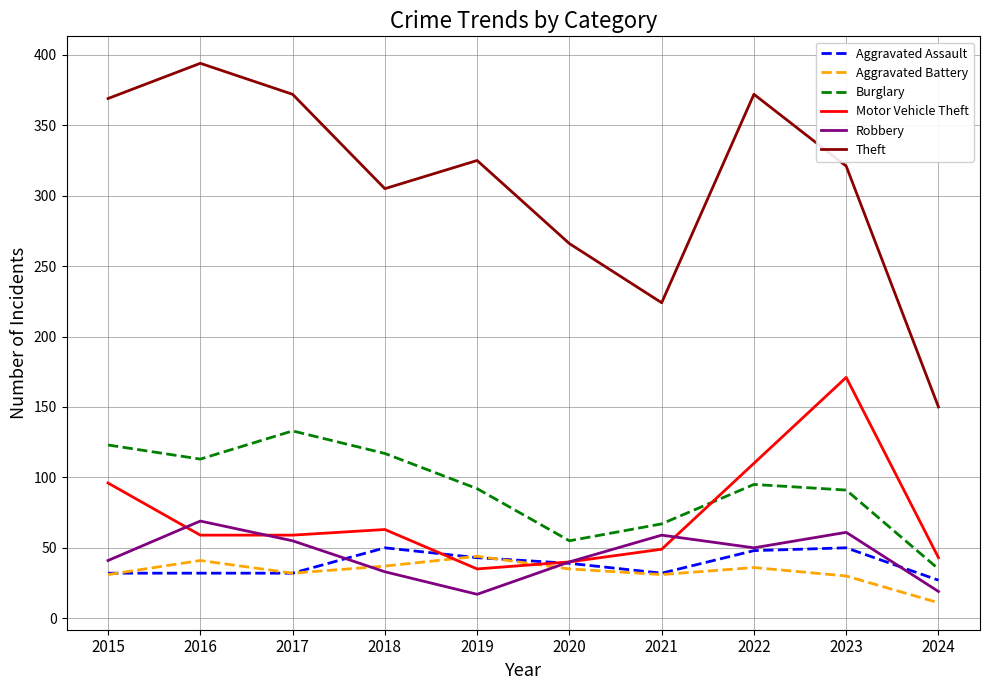

What is the difference between the Aggravated Battery values at 2023 and 2019?

14